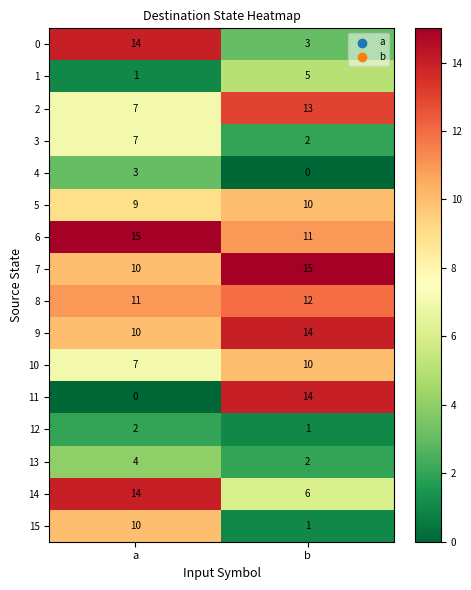

Between a and b, which series saw the biggest shift?

11